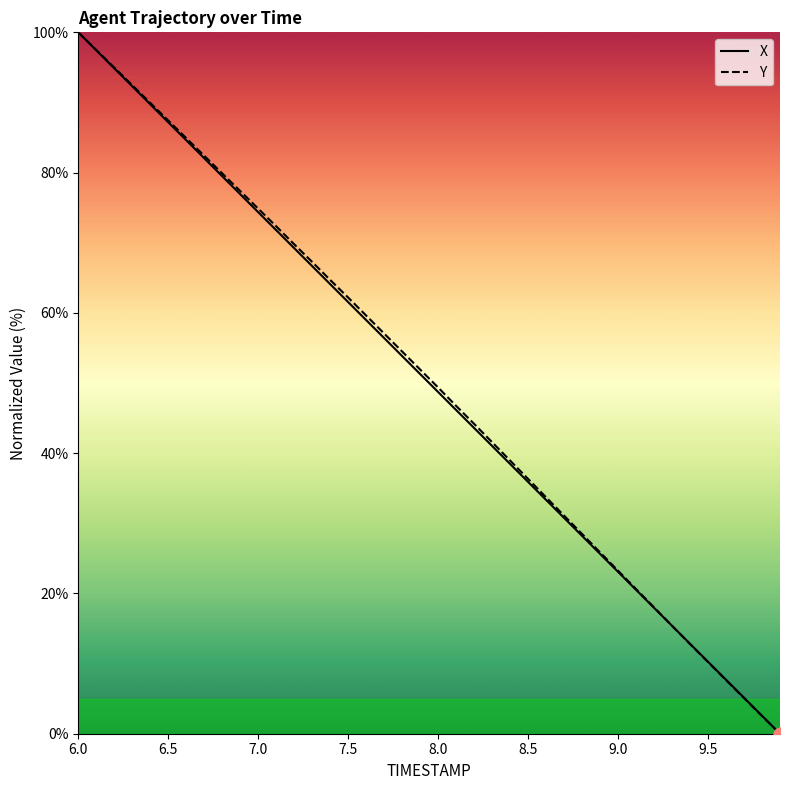

What is the greatest value displayed?

100.0